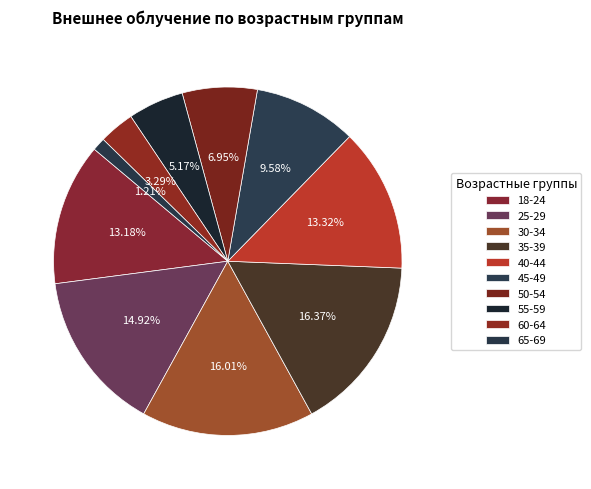

How many segments does this pie chart have?

10